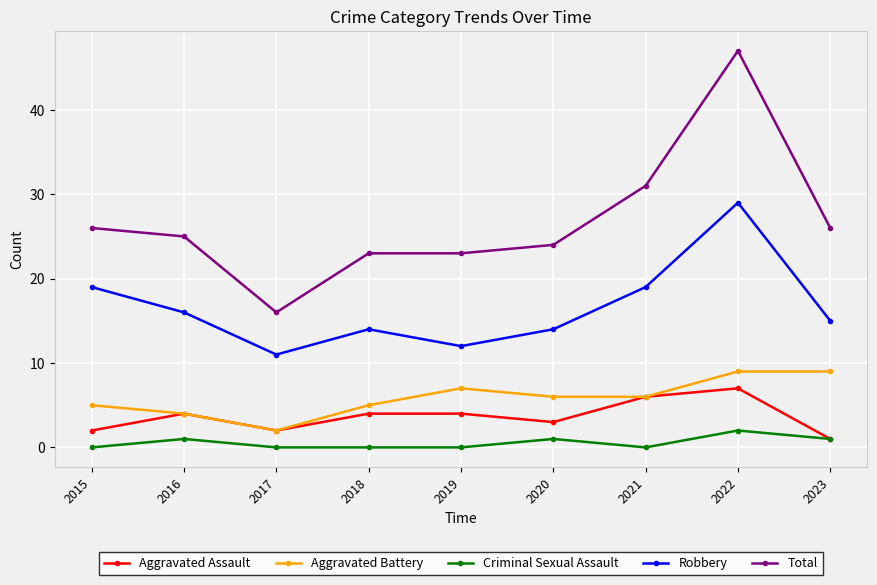

True or false: Aggravated Assault and Total cross at least once.

False